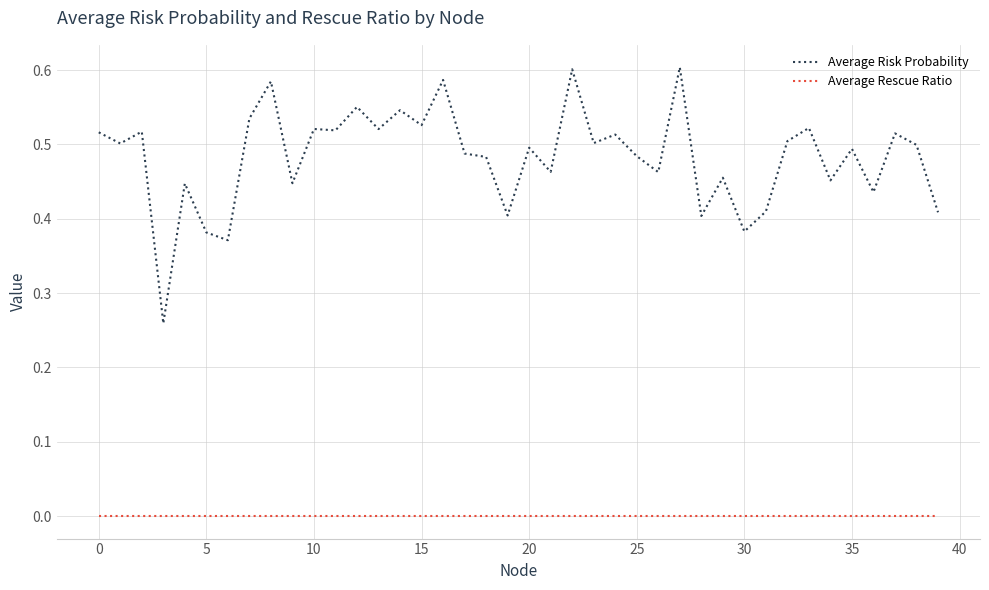

Which series has the largest total across all categories?

Average Risk Probability